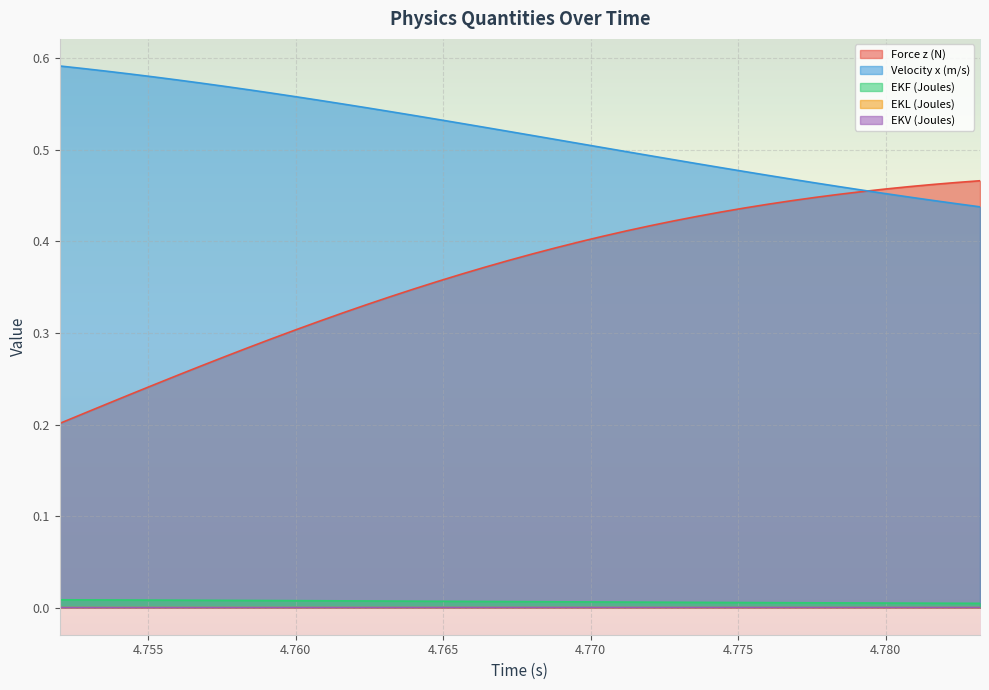

Reading right to left, list all the values displayed in this chart.

Force z (N): 0.5	0.5	0.5	0.5	0.5	0.5	0.5	0.4	0.4	0.4	0.4	0.4	0.4	0.4	0.4	0.4	0.4	0.4	0.4	0.4	0.4	0.4	0.4	0.4	0.3	0.3	0.3	0.3	0.3	0.3	0.3	0.3	0.3	0.3	0.3	0.2	0.2	0.2	0.2	0.2
Velocity x (m/s): 0.4	0.4	0.4	0.4	0.5	0.5	0.5	0.5	0.5	0.5	0.5	0.5	0.5	0.5	0.5	0.5	0.5	0.5	0.5	0.5	0.5	0.5	0.5	0.5	0.5	0.5	0.5	0.6	0.6	0.6	0.6	0.6	0.6	0.6	0.6	0.6	0.6	0.6	0.6	0.6
EKF (Joules): 0.0	0.0	0.0	0.0	0.0	0.0	0.0	0.0	0.0	0.0	0.0	0.0	0.0	0.0	0.0	0.0	0.0	0.0	0.0	0.0	0.0	0.0	0.0	0.0	0.0	0.0	0.0	0.0	0.0	0.0	0.0	0.0	0.0	0.0	0.0	0.0	0.0	0.0	0.0	0.0
EKL (Joules): 0.0	0.0	0.0	0.0	0.0	0.0	0.0	0.0	0.0	0.0	0.0	0.0	0.0	0.0	0.0	0.0	0.0	0.0	0.0	0.0	0.0	0.0	0.0	0.0	0.0	0.0	0.0	0.0	0.0	0.0	0.0	0.0	0.0	0.0	0.0	0.0	0.0	0.0	0.0	0.0
EKV (Joules): 0.0	0.0	0.0	0.0	0.0	0.0	0.0	0.0	0.0	0.0	0.0	0.0	0.0	0.0	0.0	0.0	0.0	0.0	0.0	0.0	0.0	0.0	0.0	0.0	0.0	0.0	0.0	0.0	0.0	0.0	0.0	0.0	0.0	0.0	0.0	0.0	0.0	0.0	0.0	0.0